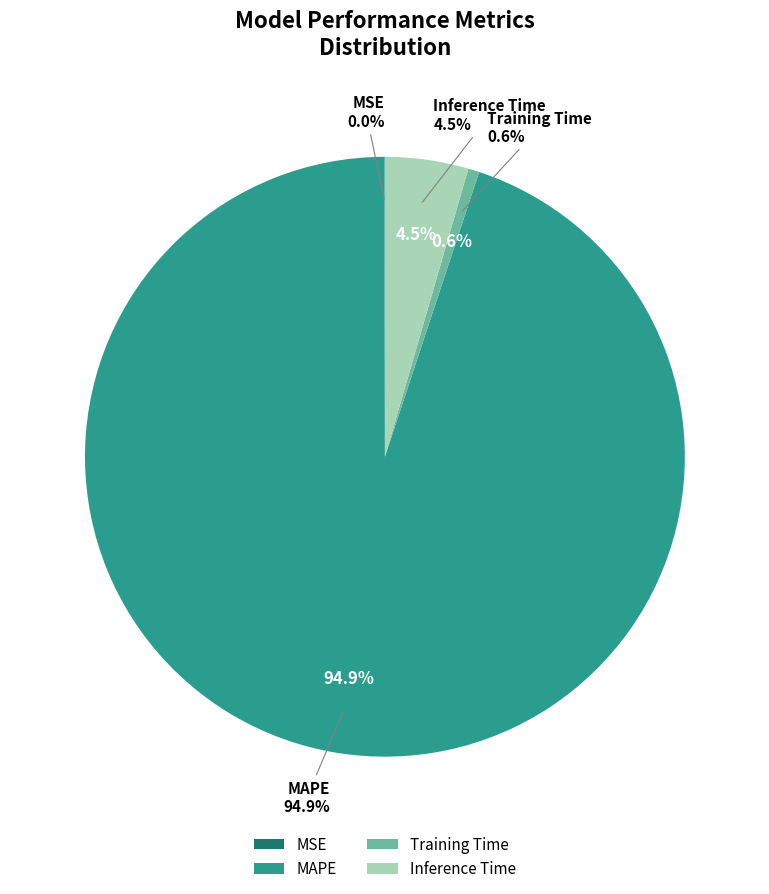

The Training Time slice represents 1% of the pie. True or false?

True